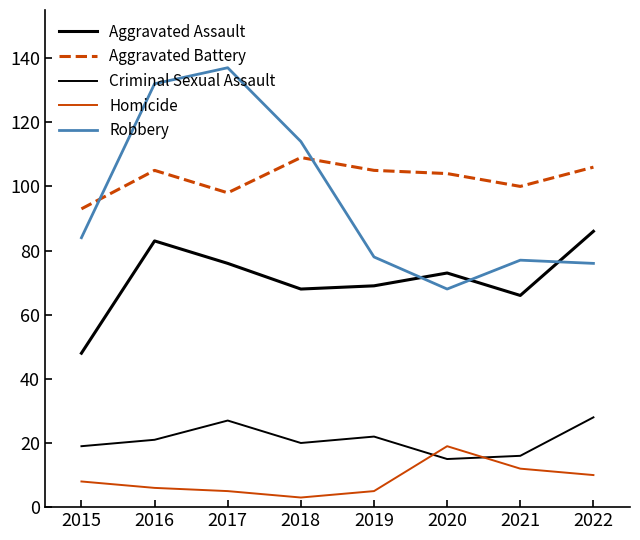

Reading right to left, what are all the values shown in this chart?

Aggravated Assault: 2022=86	2021=66	2020=73	2019=69	2018=68	2017=76	2016=83	2015=48
Aggravated Battery: 2022=106	2021=100	2020=104	2019=105	2018=109	2017=98	2016=105	2015=93
Criminal Sexual Assault: 2022=28	2021=16	2020=15	2019=22	2018=20	2017=27	2016=21	2015=19
Homicide: 2022=10	2021=12	2020=19	2019=5	2018=3	2017=5	2016=6	2015=8
Robbery: 2022=76	2021=77	2020=68	2019=78	2018=114	2017=137	2016=132	2015=84